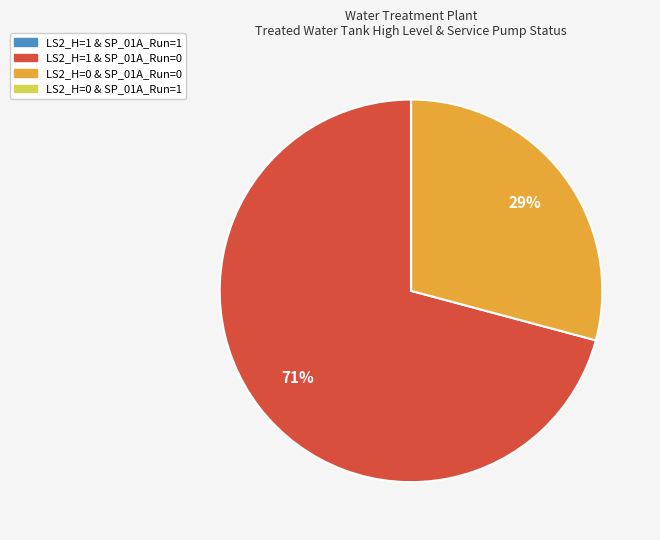

Does any single category account for the majority?

Yes